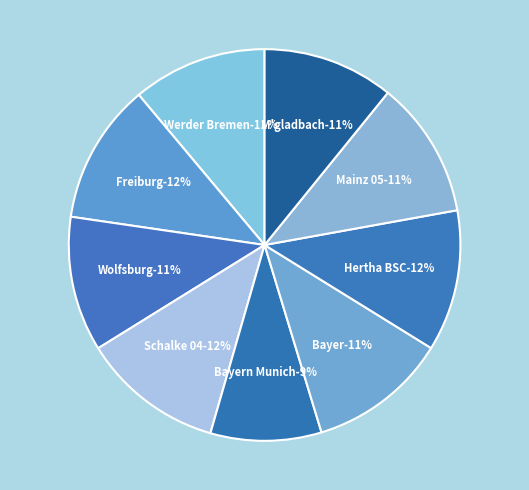

The Mainz 05 slice represents 1% of the pie. True or false?

False